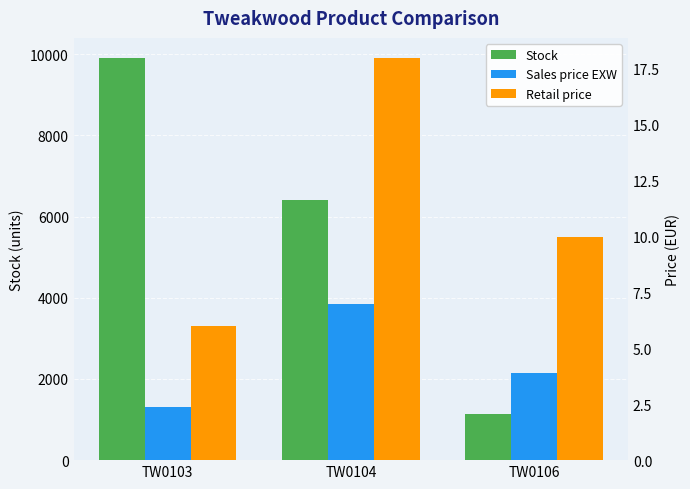

What is the difference between the highest and lowest values at TW0103?

9903.6